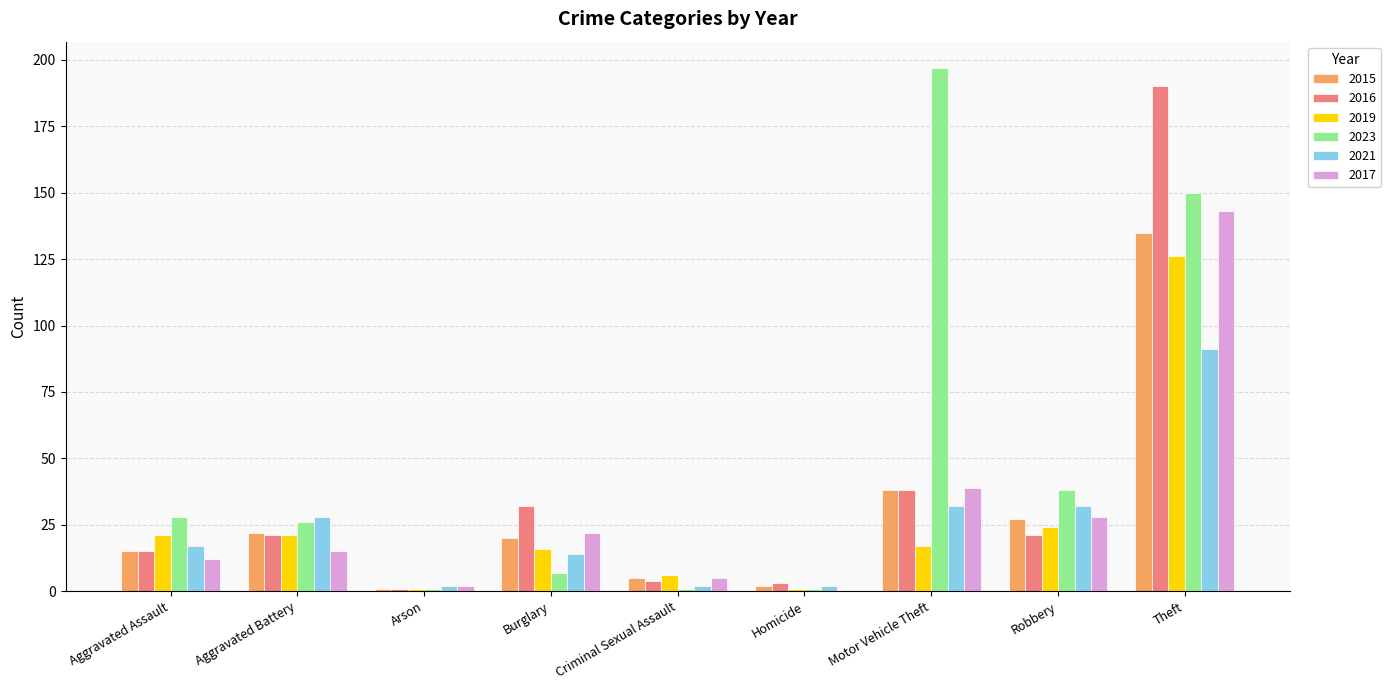

Count the number of data series in this chart.

6